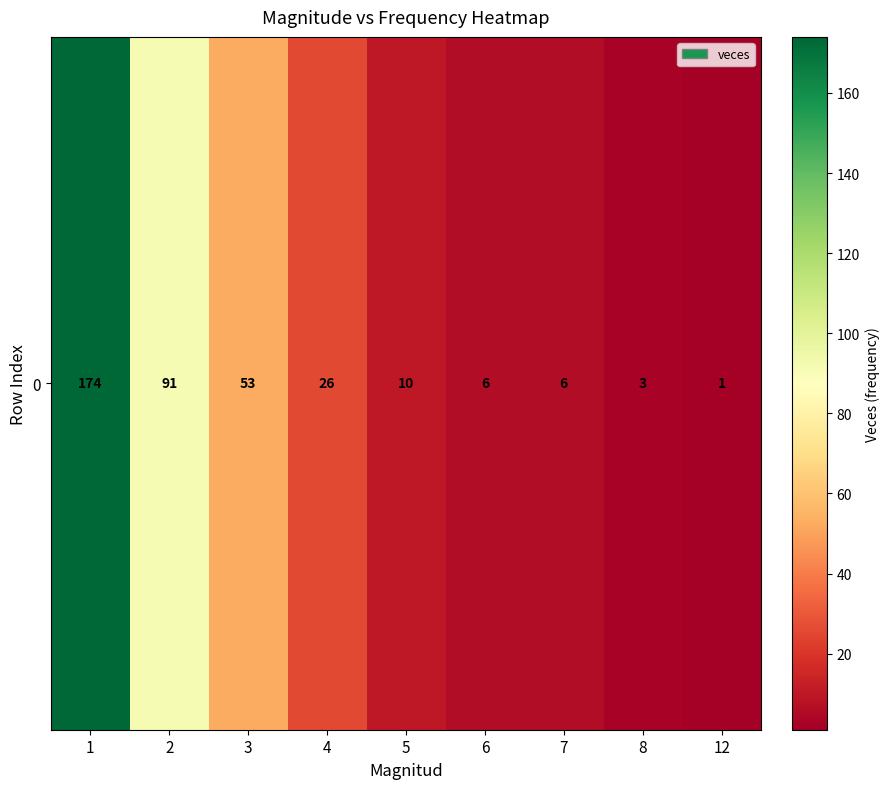

Where is the data nearest to the value 87?

2